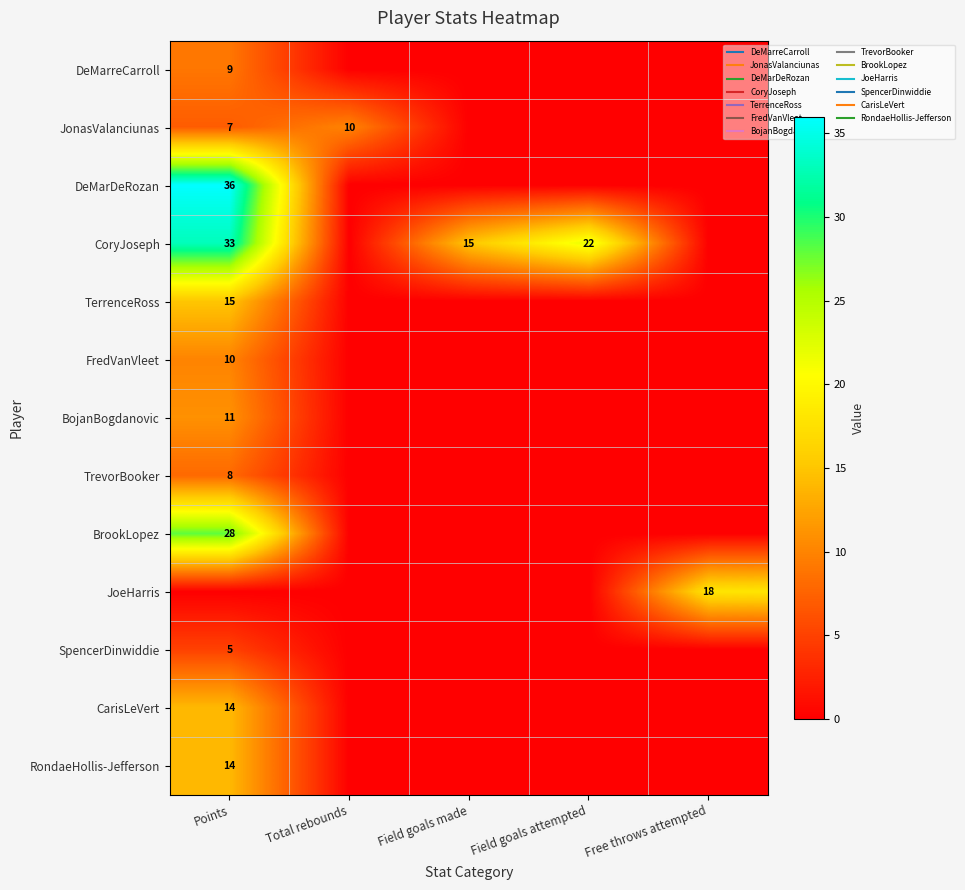

How many values in the CoryJoseph series exceed 15?

2